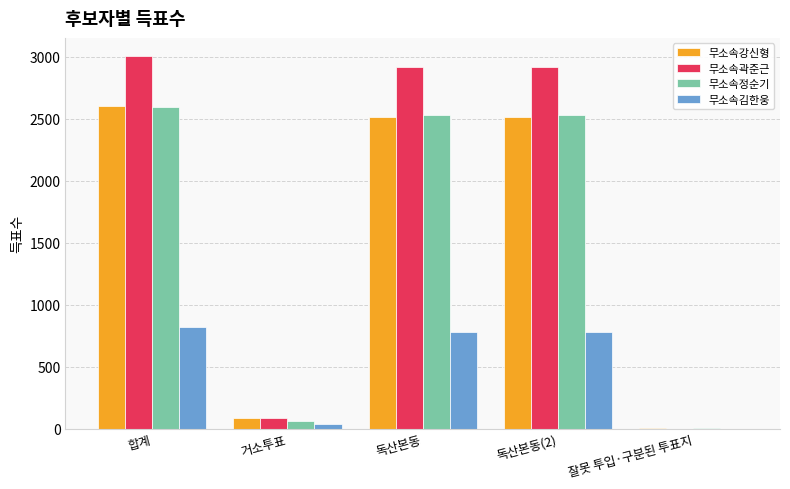

Which series has the largest total across all categories?

무소속곽준근